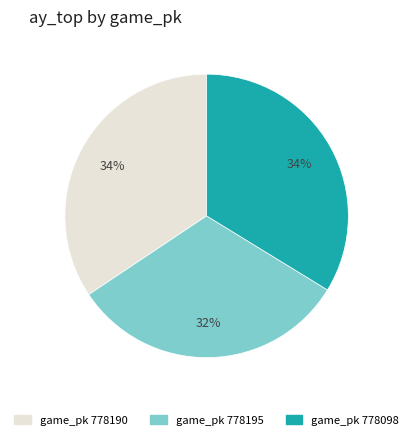

Does any single category account for the majority?

No